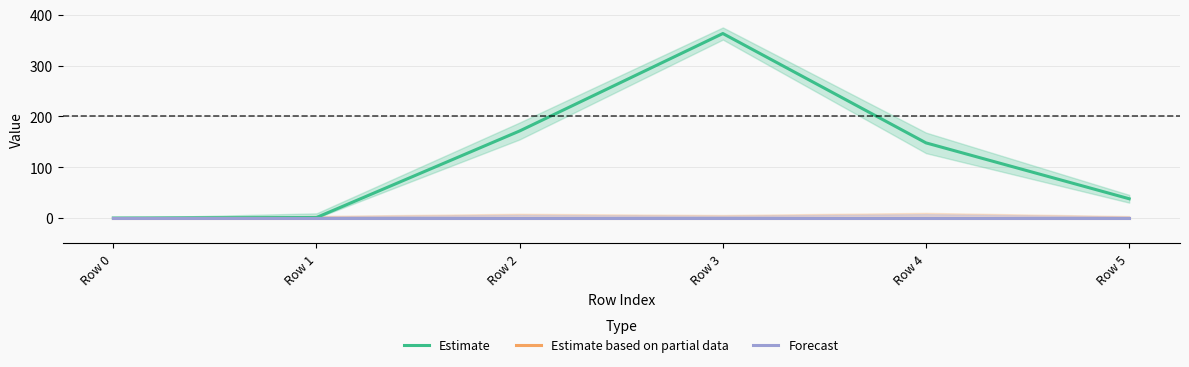

Is the value of Forecast at Row 0 greater than the value of Estimate based on partial data at Row 1?

No